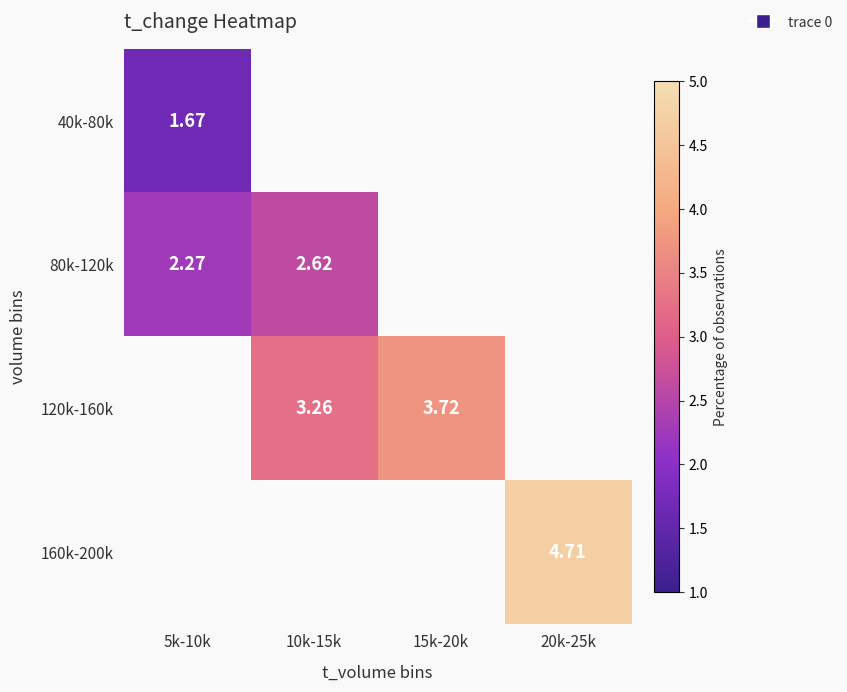

List the series in order of their overall mean, lowest first.

40k-80k, 80k-120k, 120k-160k, 160k-200k